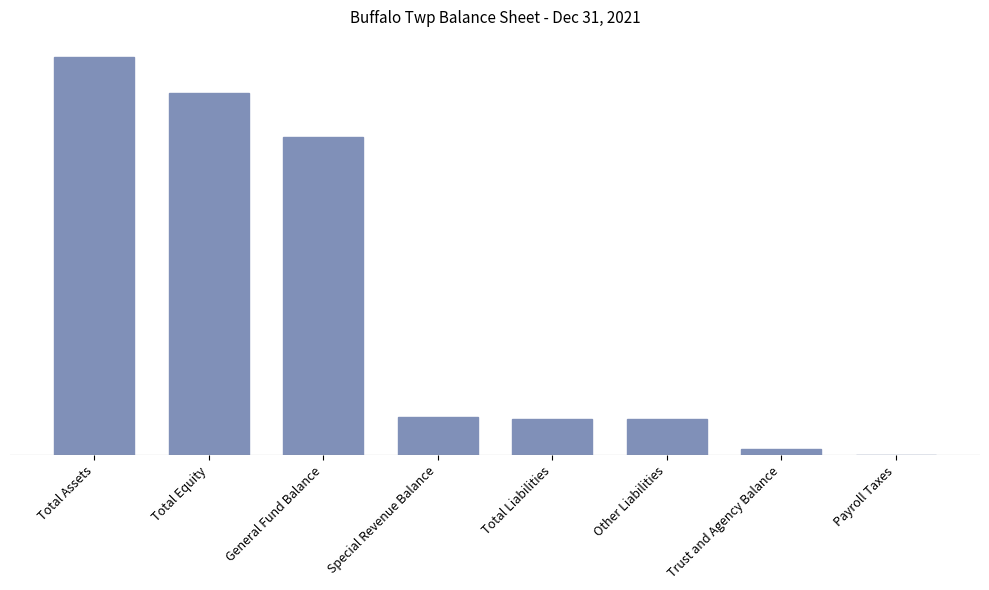

True or false: the data shows 0.0 at Trust and Agency Balance.

True